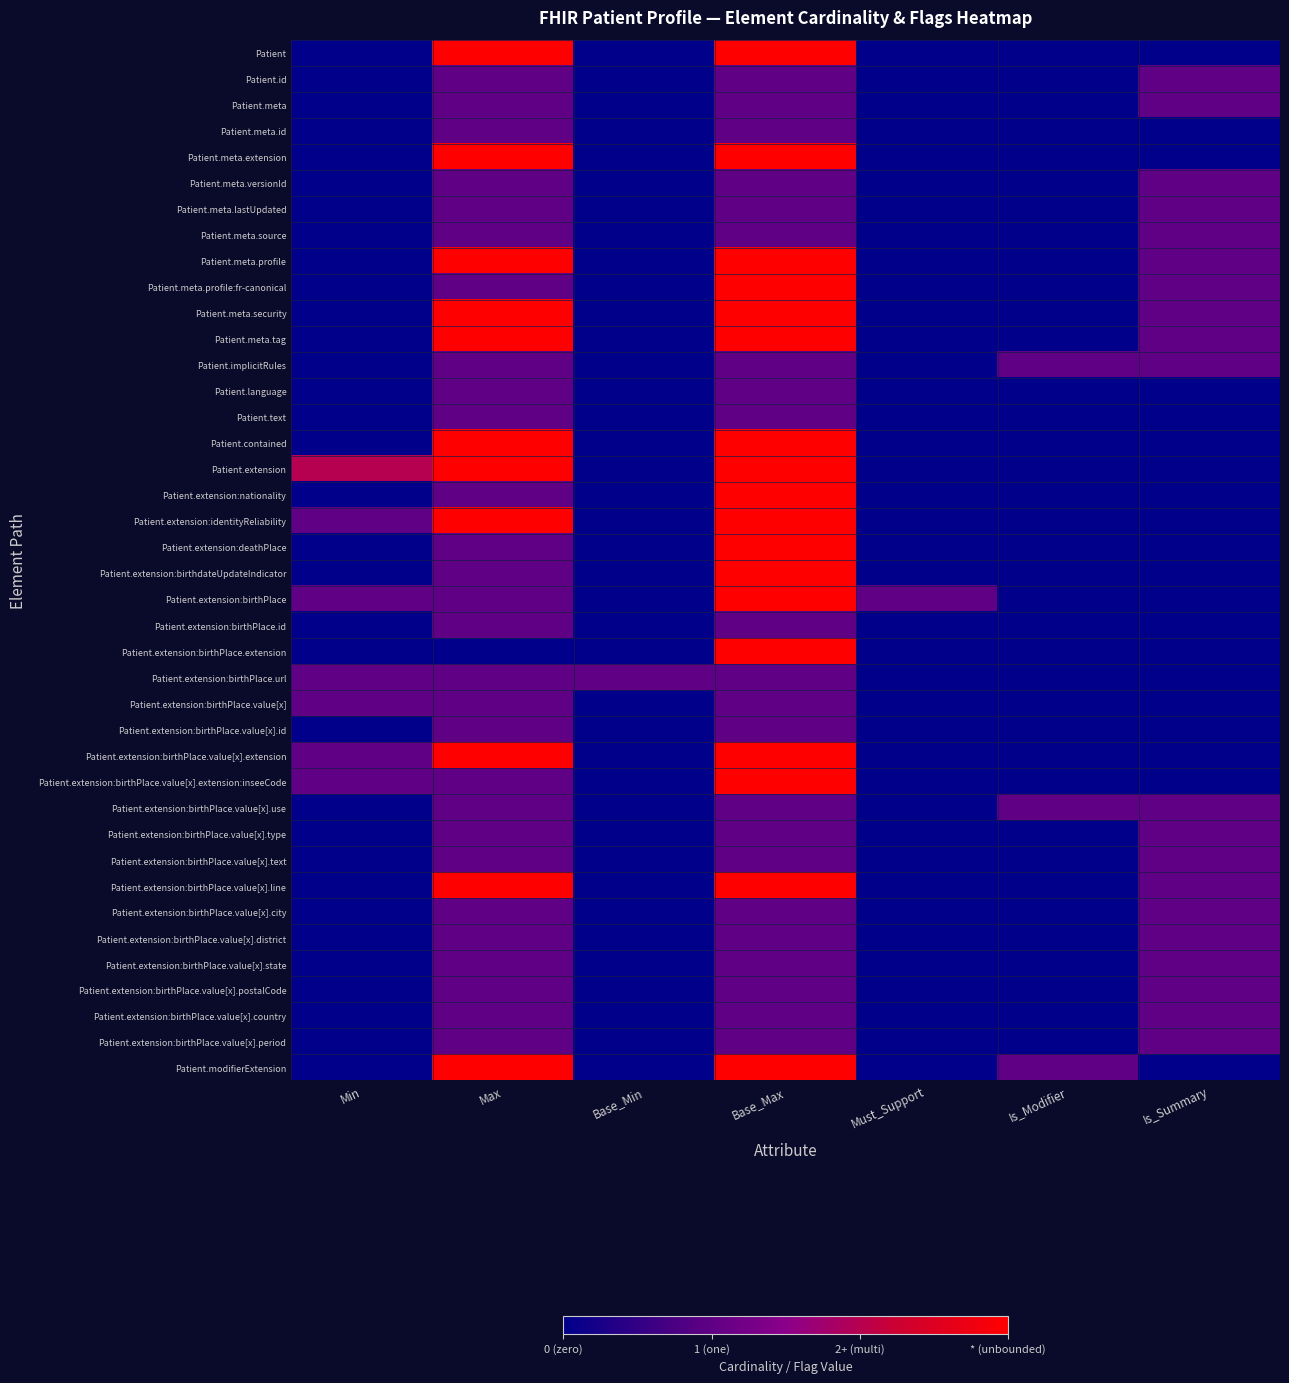

At which category is the sum across all series the highest?

Base_Max